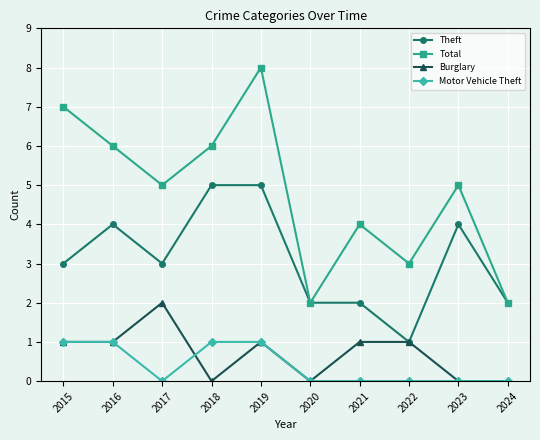

The value of Motor Vehicle Theft at 2016 is 0. True or false?

False